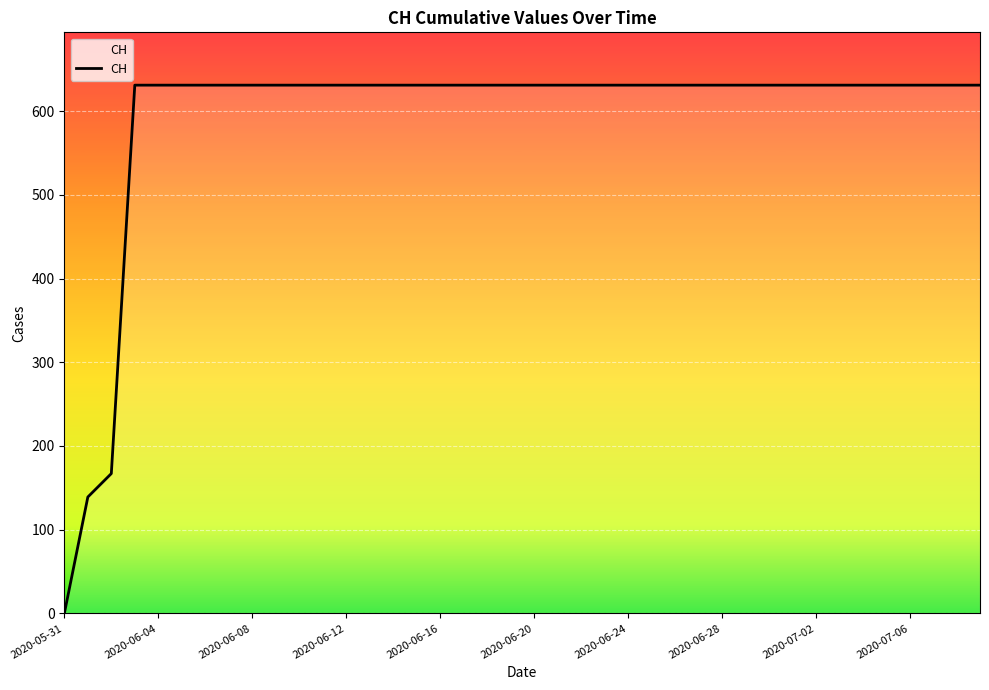

What is the difference between the second highest and minimum values?

631